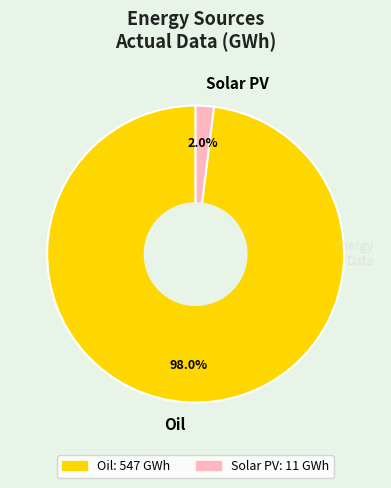

To the nearest percent, what is the average slice percentage?

50%